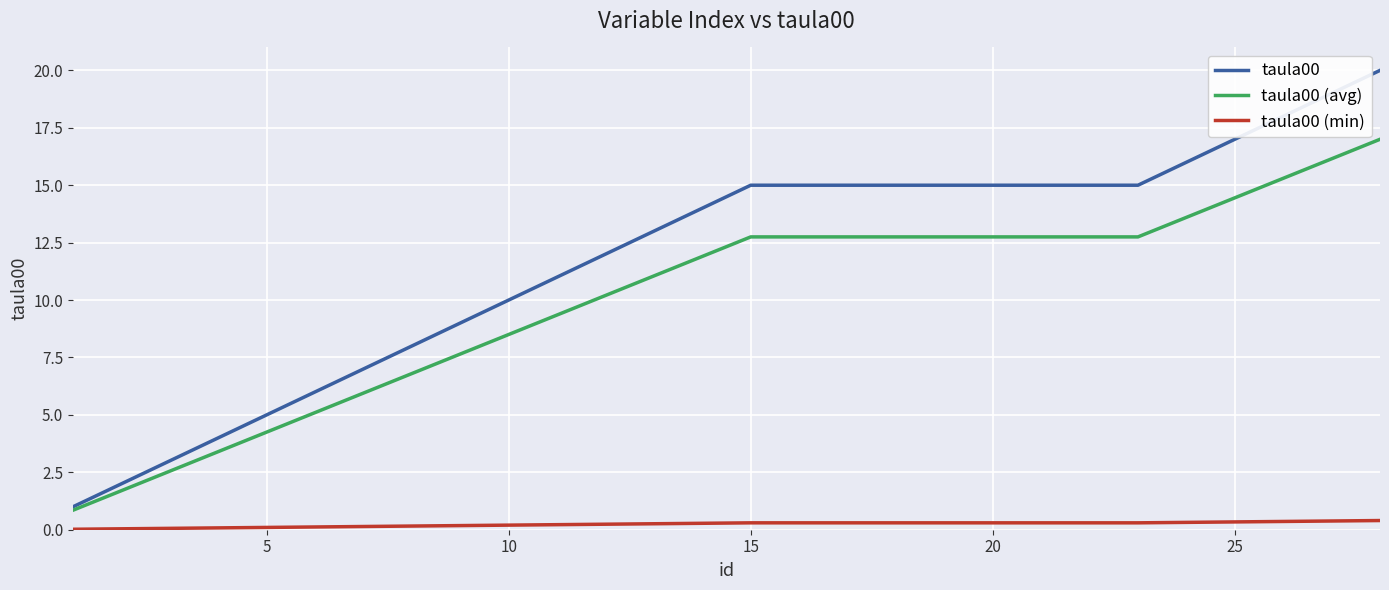

Which series has the largest total across all categories?

taula00